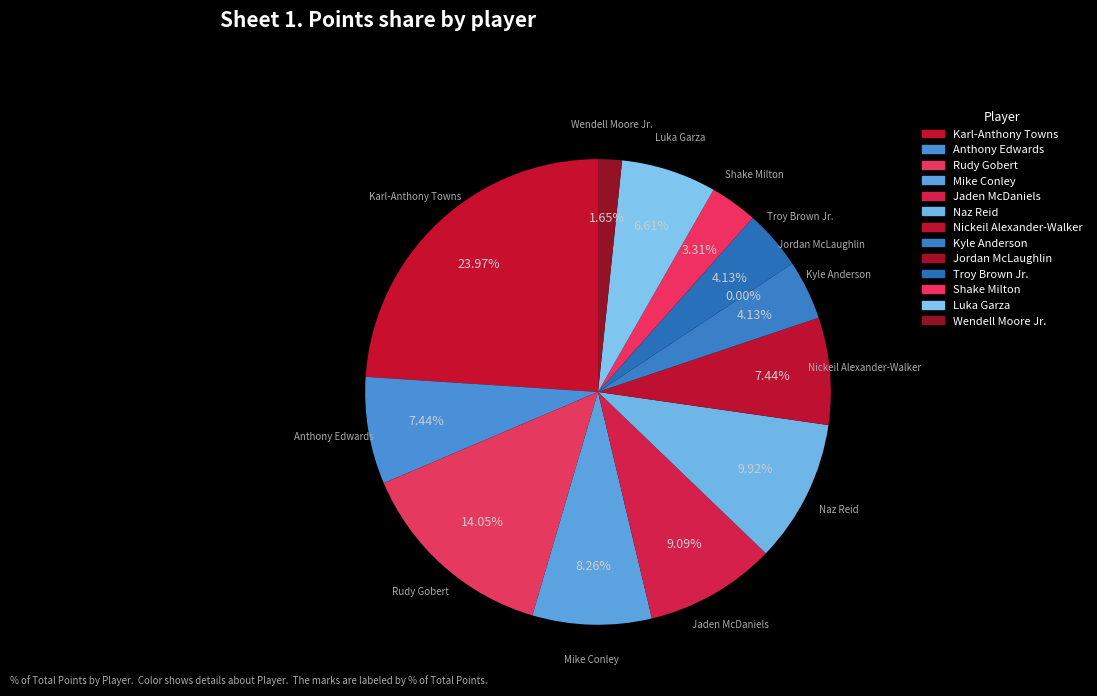

What is the total percentage of Jaden McDaniels and Troy Brown Jr.?

13.2%